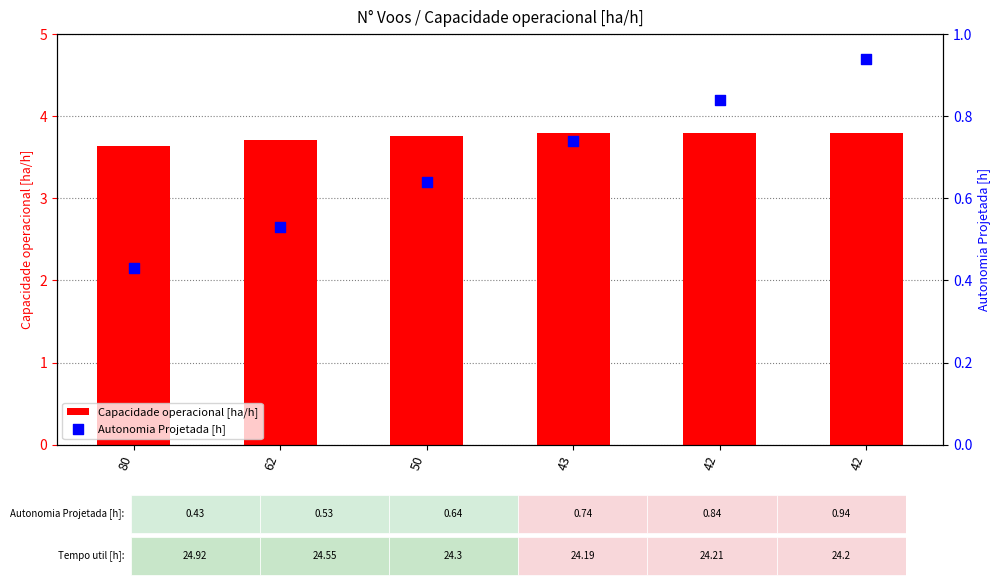

At which category is the sum across all series the highest?

42